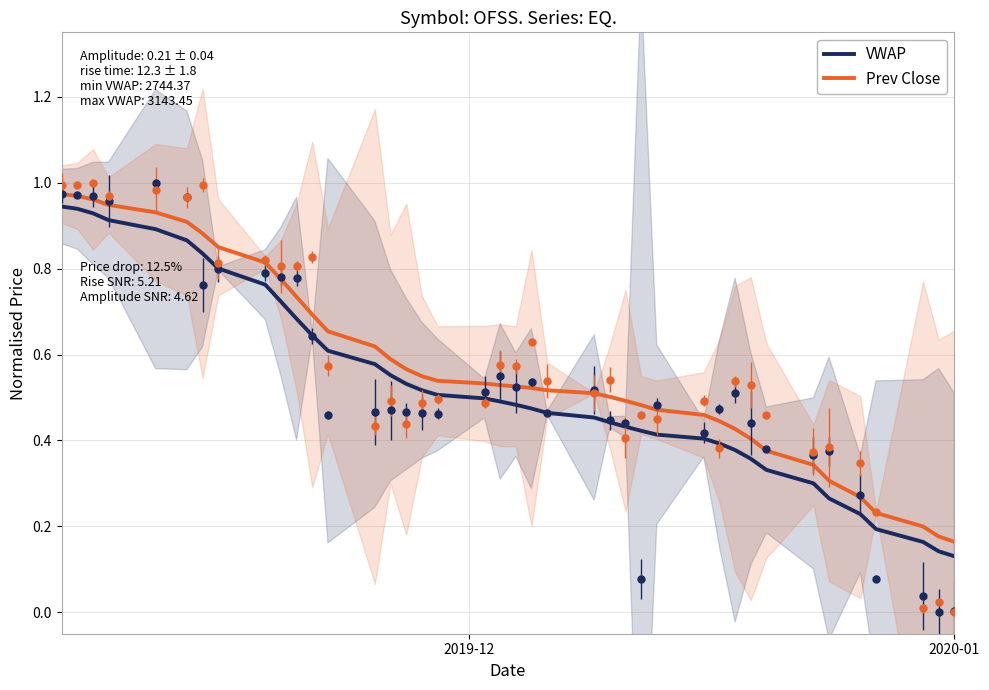

Is the value of VWAP at 30 greater than the value of Prev Close at 36?

Yes